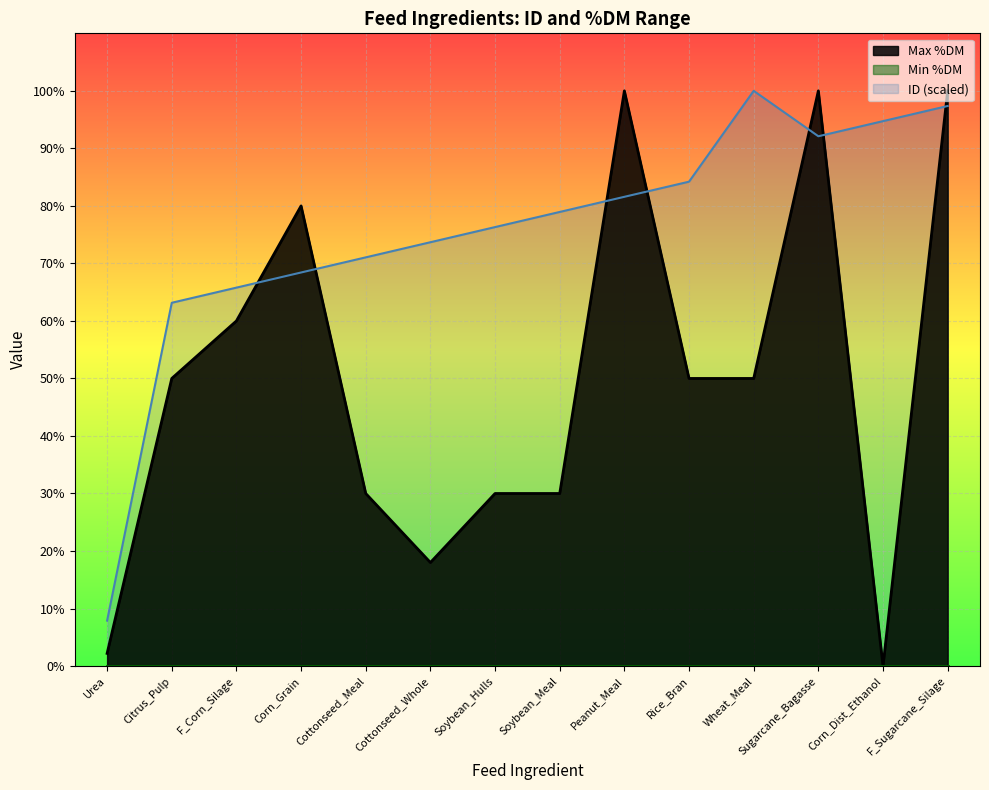

Reading left to right, what are all the values shown in this chart?

Max %DM: 2.2	50.0	60.0	80.0	30.0	18.0	30.0	30.0	100.0	50.0	50.0	100.0	0.0	100.0
ID: 7.9	63.2	65.8	68.4	71.1	73.7	76.3	78.9	81.6	84.2	100.0	92.1	94.7	97.4